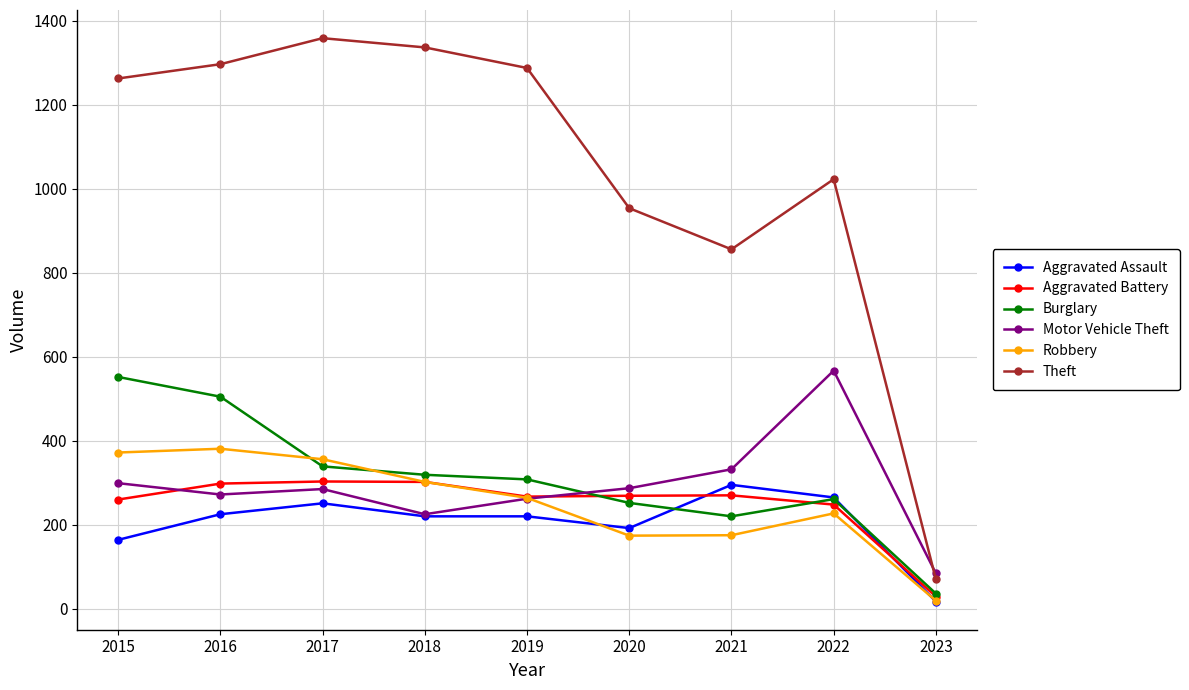

In Robbery, how many points are lower than both neighbors (excluding endpoints)?

1